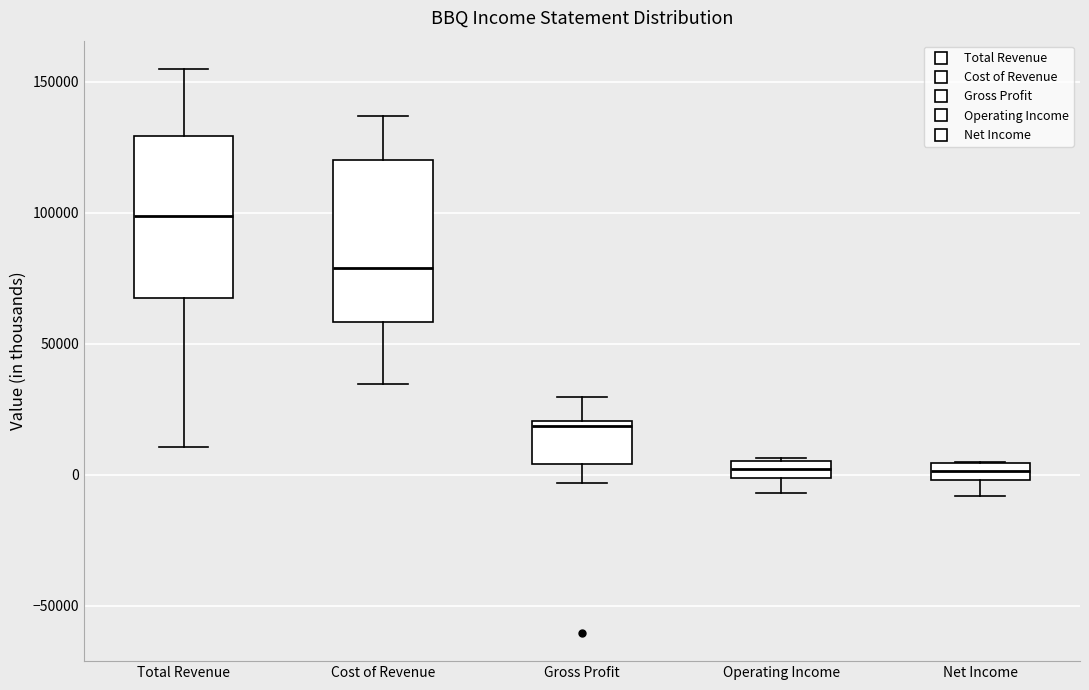

Where is the lower edge of the box for Net Income on the y-axis? The values are not printed on the chart, so give them approximately, as read against the axis.

0